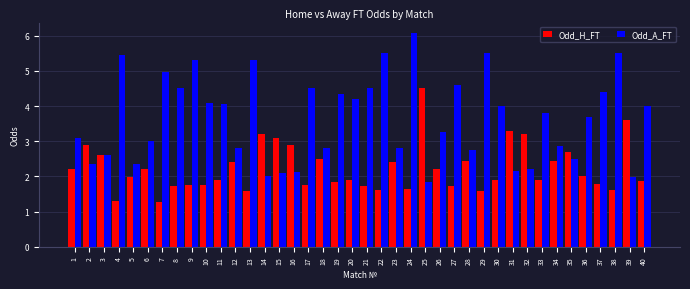

What is the total value across all series at 3?

5.2